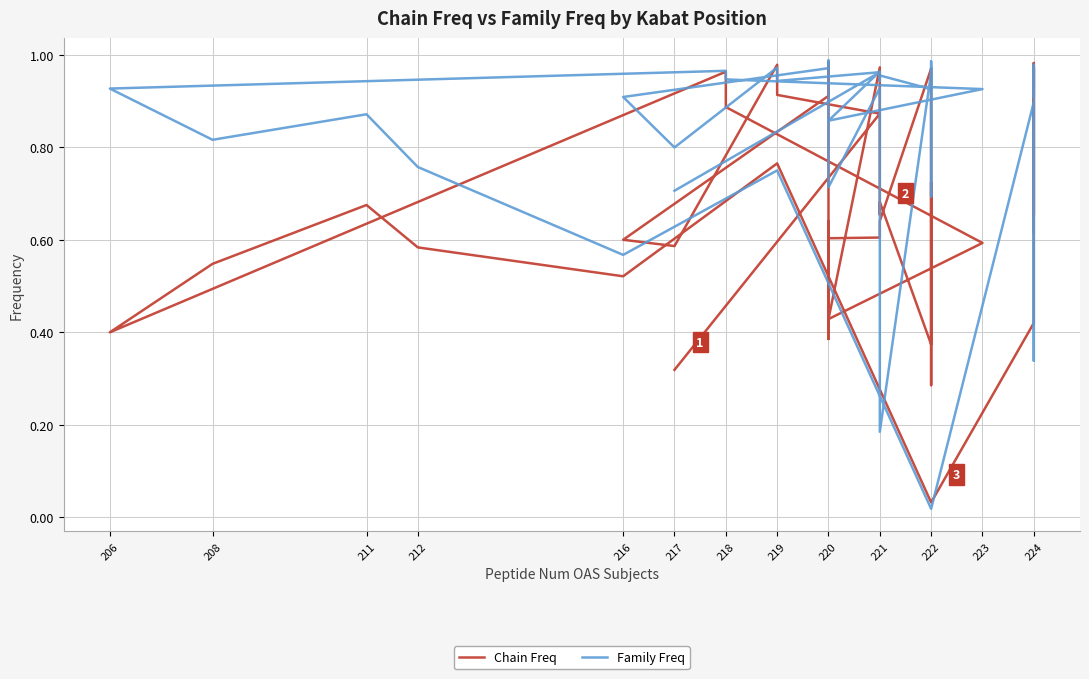

In Family Freq, how many points are higher than both neighbors (excluding endpoints)?

14